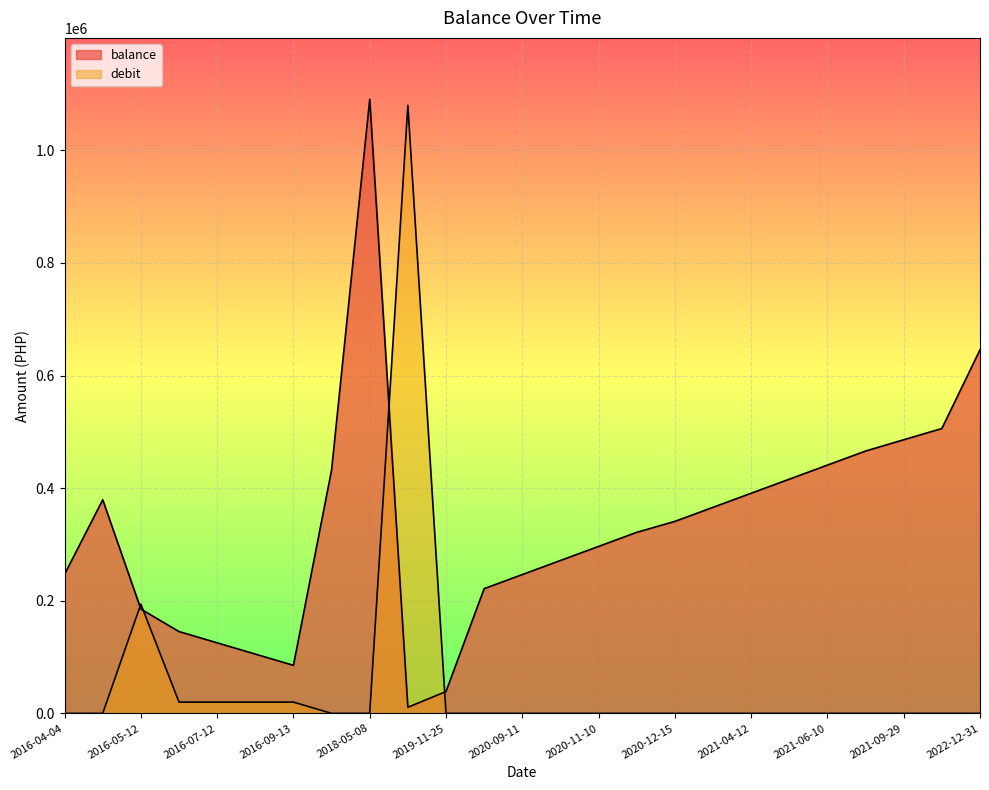

What is the highest value of the balance series?

1090721.7